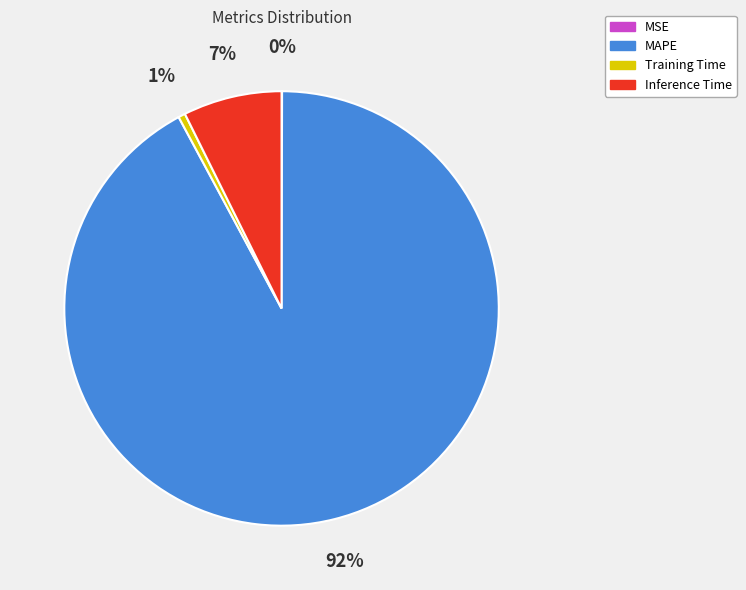

Does Inference Time represent more than half of the total?

No